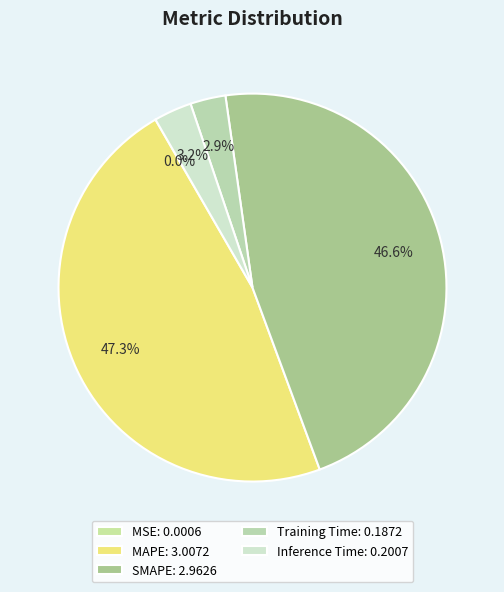

Which category has the biggest portion of the pie?

MAPE